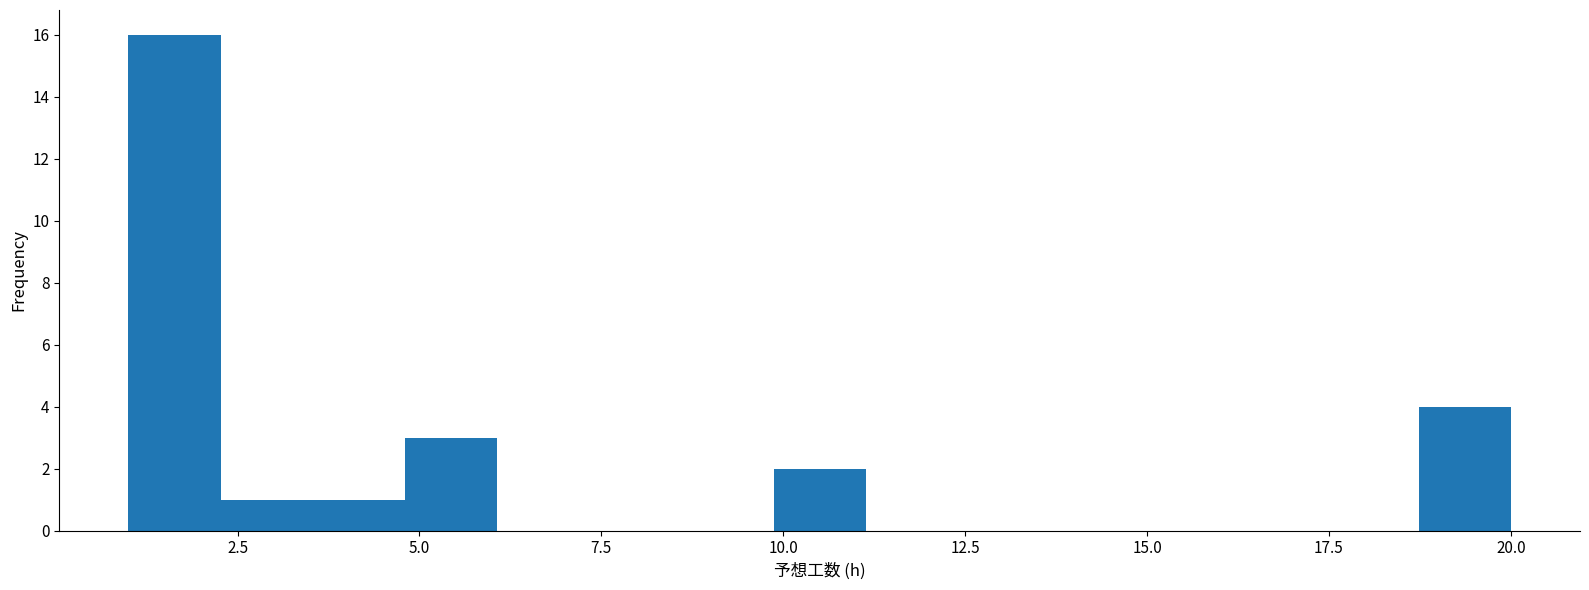

Read against the x-axis, roughly where is the centre of the tallest bar?

1.5